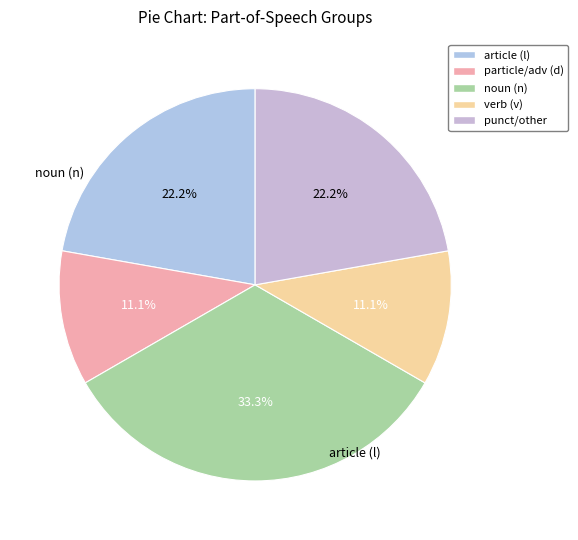

Count the number of slices in the pie.

5